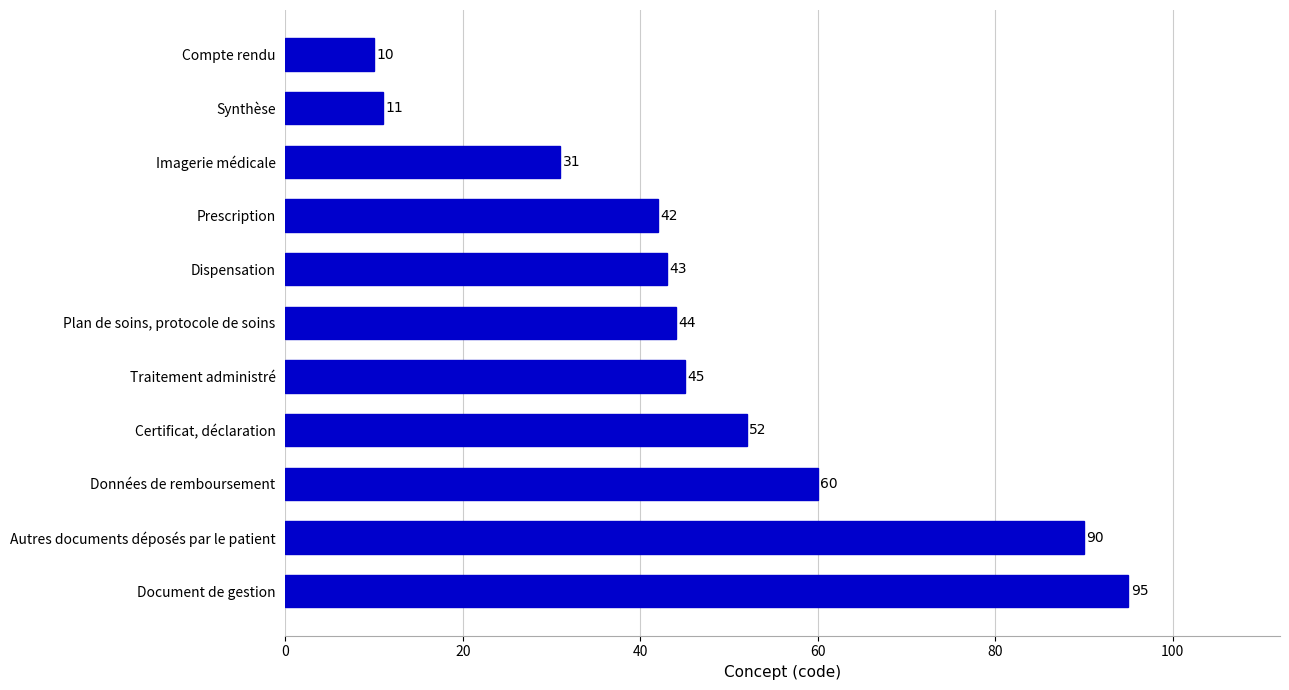

Reading top to bottom, what are all the values shown in this chart?

Compte rendu=10	Synthèse=11	Imagerie médicale=31	Prescription=42	Dispensation=43	Plan de soins, protocole de soins=44	Traitement administré=45	Certificat, déclaration=52	Données de remboursement=60	Autres documents déposés par le patient=90	Document de gestion=95